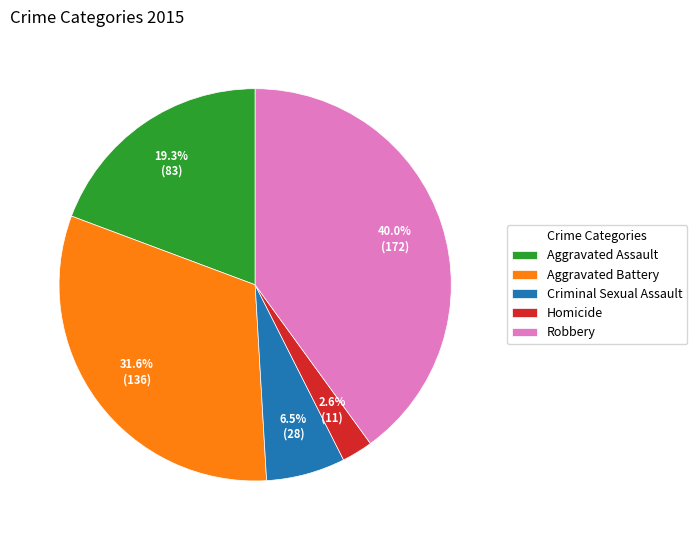

True or false: Criminal Sexual Assault accounts for 1% of the total.

False